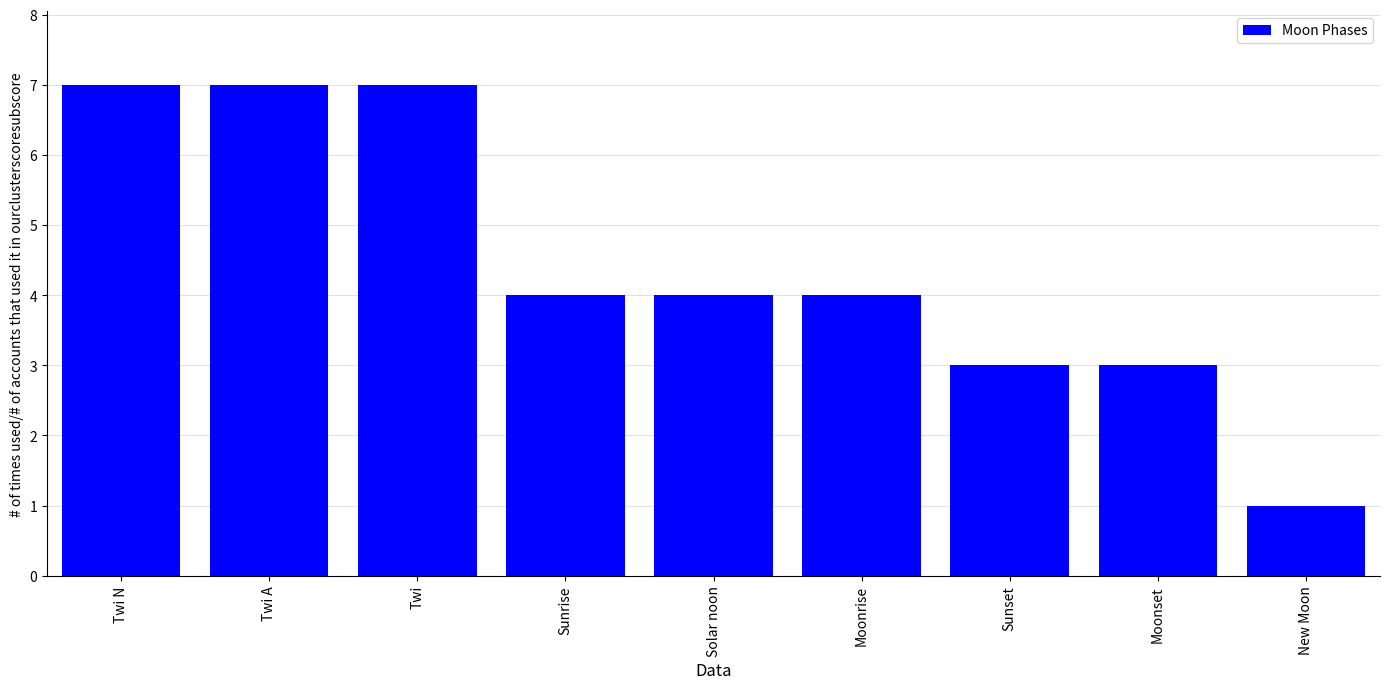

What is the label of the 6th bar from the left?

Moonrise